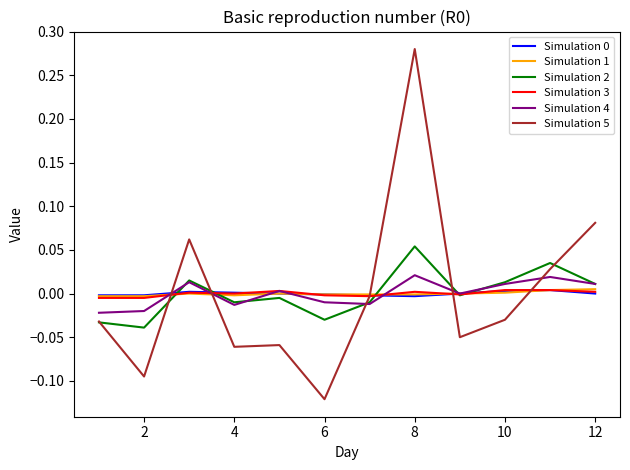

Which series has the largest range (max minus min)?

Simulation 5